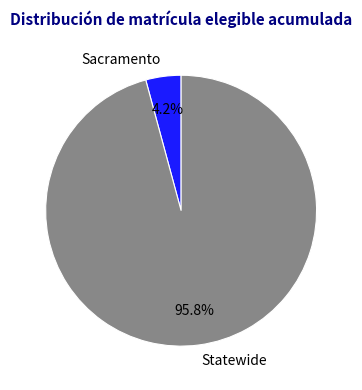

To the nearest percent, what portion does Statewide represent?

96%